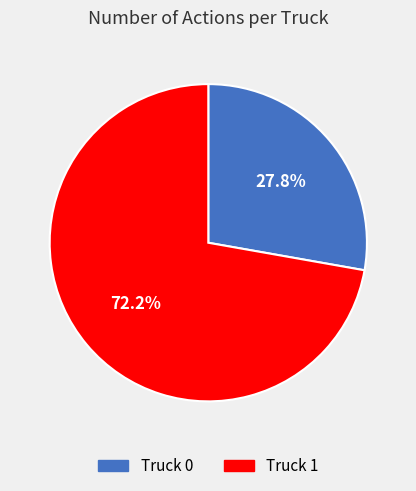

How many slices are in this pie chart?

2